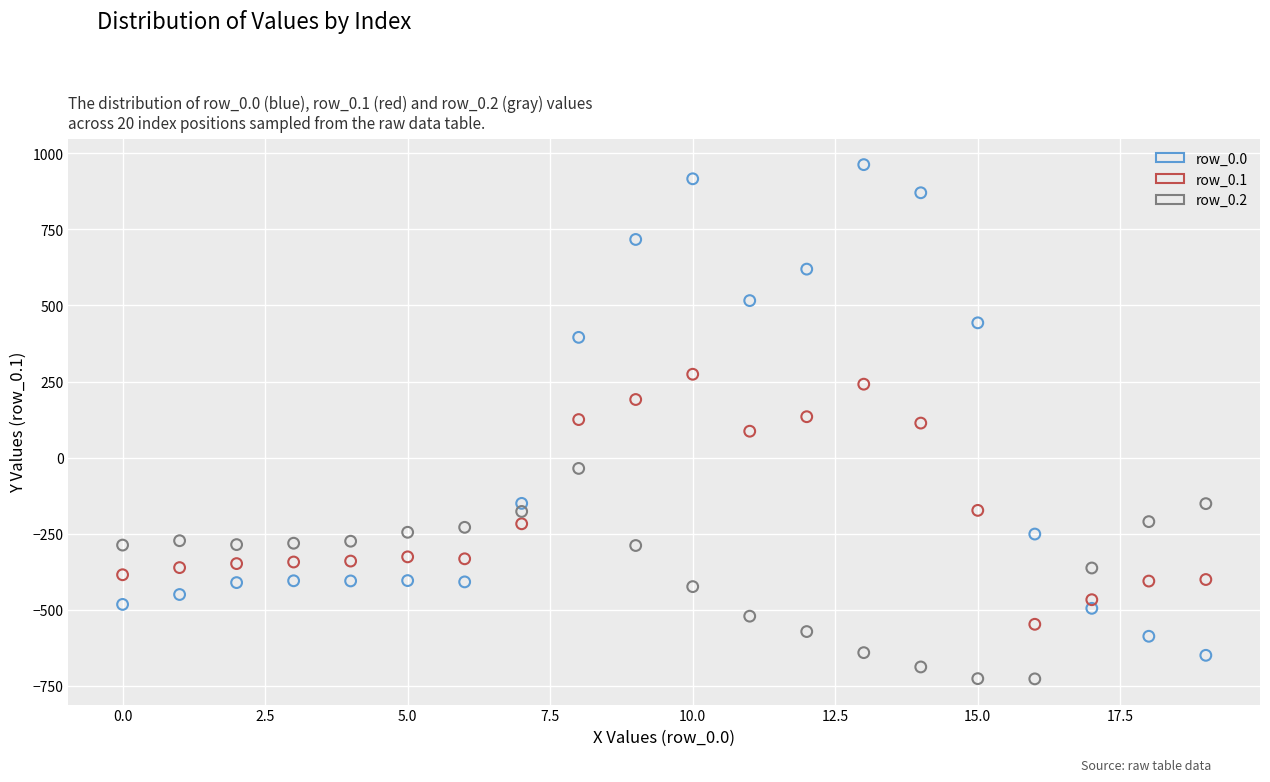

Which series reaches the maximum Y coordinate?

row_0.0